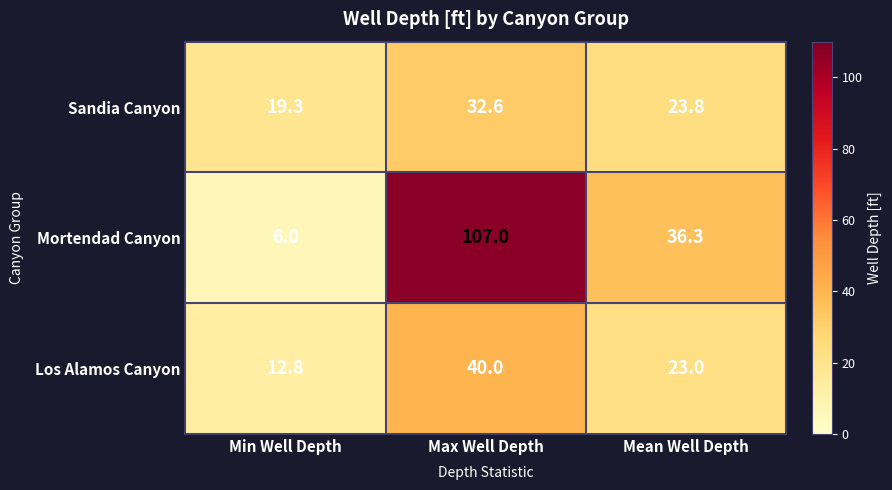

The value of Los Alamos Canyon at Mean Well Depth is 23.0. True or false?

True